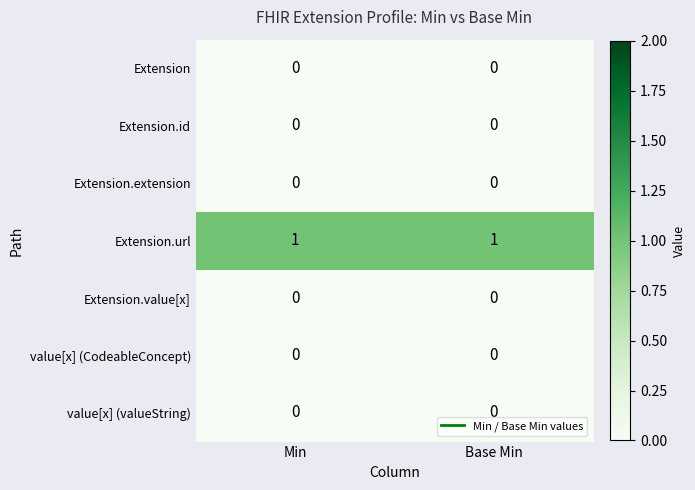

Which series has the largest total across all categories?

Extension.url